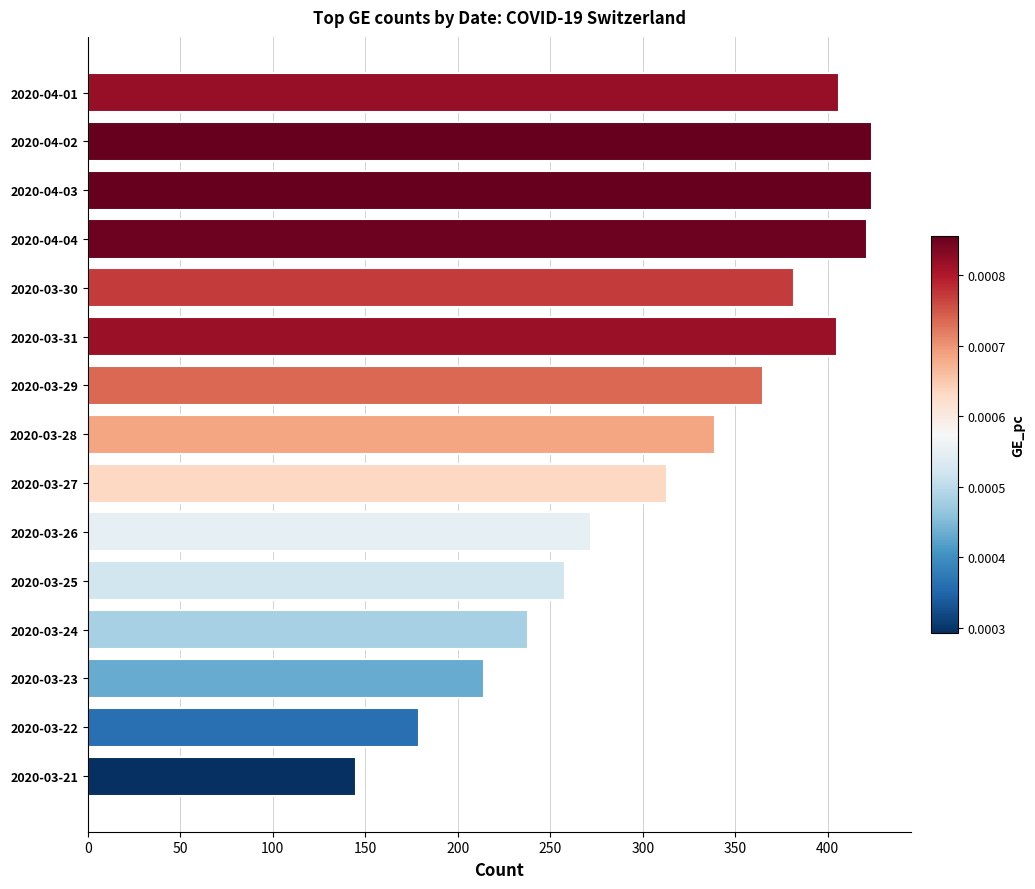

Between 2020-03-26 and 2020-03-25, which is larger?

2020-03-26